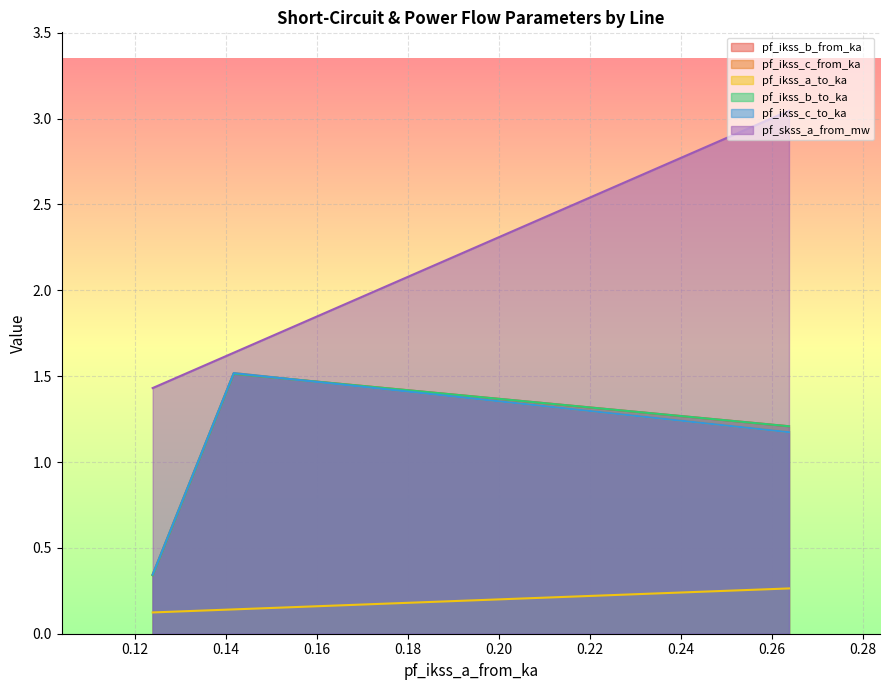

How many data points does each series have?

3